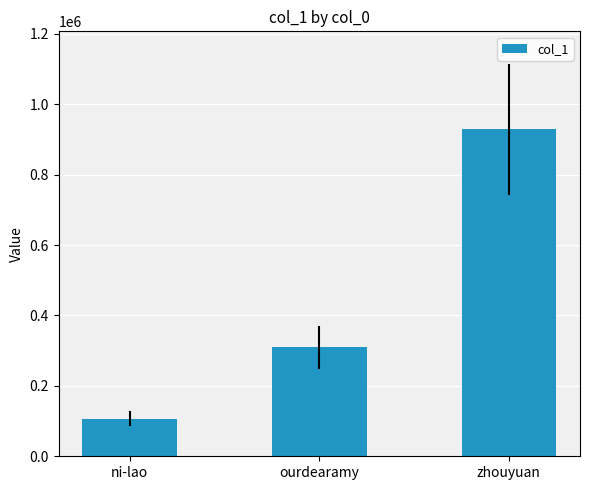

What is the change in value from ni-lao to ourdearamy?

+203130